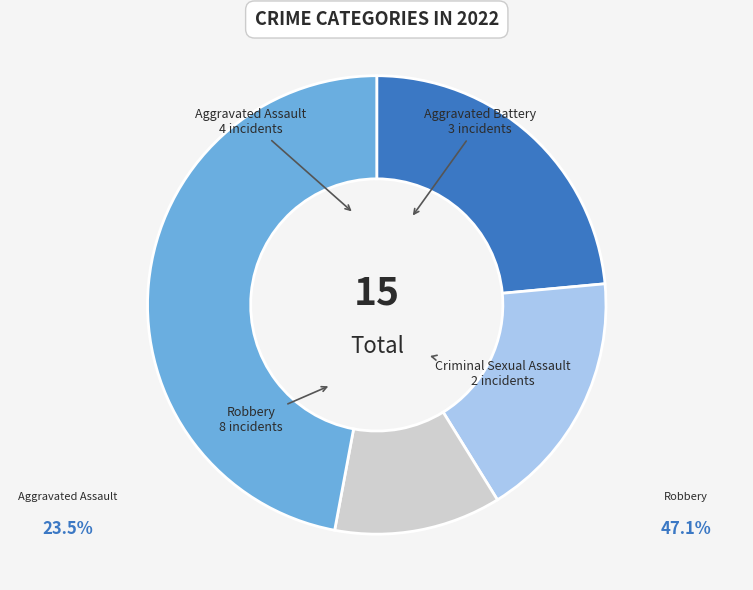

Is there any slice that represents more than half of the pie?

No